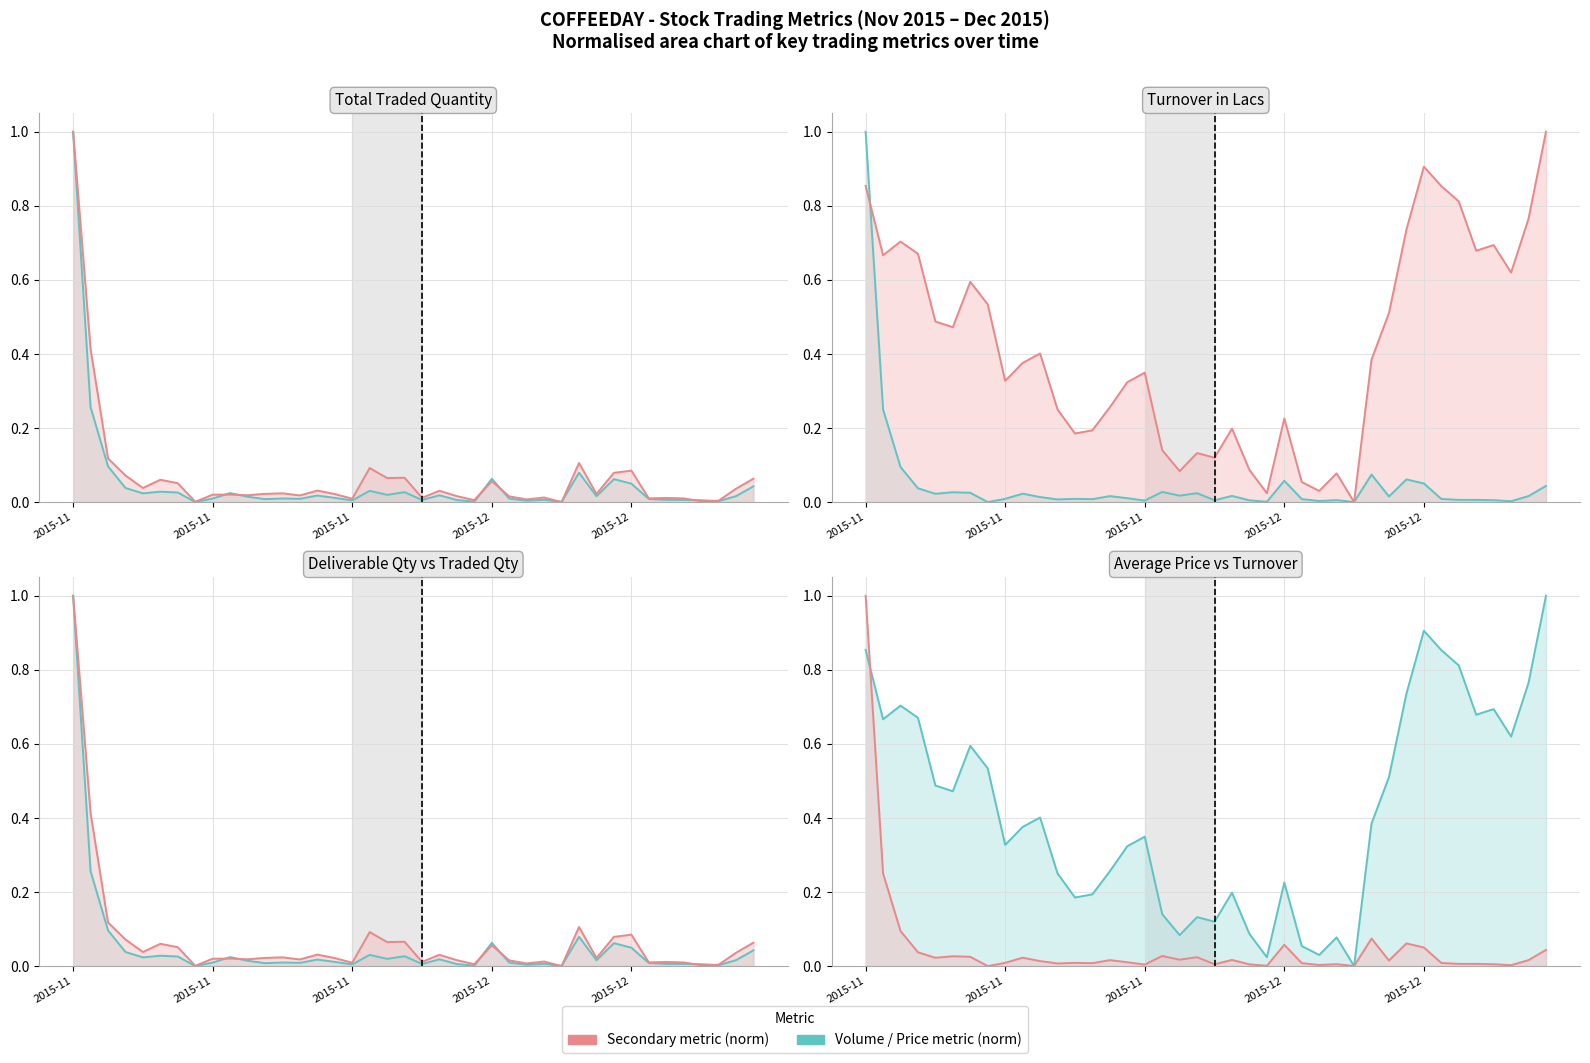

Reading right to left, list all the values displayed in this chart.

Total Traded Qty (norm): 0.0	0.0	0.0	0.0	0.0	0.0	0.0	0.0	0.1	0.0	0.1	0.0	0.0	0.0	0.0	0.1	0.0	0.0	0.0	0.0	0.0	0.0	0.0	0.0	0.0	0.0	0.0	0.0	0.0	0.0	0.0	0.0	0.0	0.0	0.0	0.0	0.0	0.1	0.3	1.0
Deliverable Qty (norm): 0.1	0.0	0.0	0.0	0.0	0.0	0.0	0.1	0.1	0.0	0.1	0.0	0.0	0.0	0.0	0.1	0.0	0.0	0.0	0.0	0.1	0.1	0.1	0.0	0.0	0.0	0.0	0.0	0.0	0.0	0.0	0.0	0.0	0.1	0.1	0.0	0.1	0.1	0.4	1.0
Turnover in Lacs (norm): 0.0	0.0	0.0	0.0	0.0	0.0	0.0	0.1	0.1	0.0	0.1	0.0	0.0	0.0	0.0	0.1	0.0	0.0	0.0	0.0	0.0	0.0	0.0	0.0	0.0	0.0	0.0	0.0	0.0	0.0	0.0	0.0	0.0	0.0	0.0	0.0	0.0	0.1	0.3	1.0
Average Price (norm): 1.0	0.8	0.6	0.7	0.7	0.8	0.9	0.9	0.7	0.5	0.4	0.0	0.1	0.0	0.1	0.2	0.0	0.1	0.2	0.1	0.1	0.1	0.1	0.3	0.3	0.3	0.2	0.2	0.3	0.4	0.4	0.3	0.5	0.6	0.5	0.5	0.7	0.7	0.7	0.9
Turnover (norm): 0.0	0.0	0.0	0.0	0.0	0.0	0.0	0.1	0.1	0.0	0.1	0.0	0.0	0.0	0.0	0.1	0.0	0.0	0.0	0.0	0.0	0.0	0.0	0.0	0.0	0.0	0.0	0.0	0.0	0.0	0.0	0.0	0.0	0.0	0.0	0.0	0.0	0.1	0.3	1.0